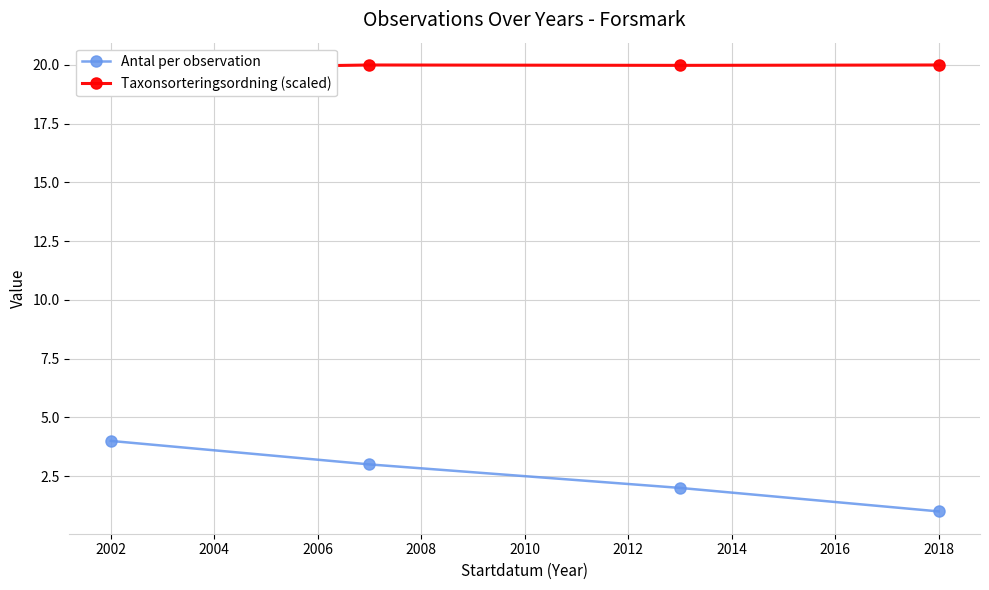

At which label does Antal per observation reach its minimum?

2018